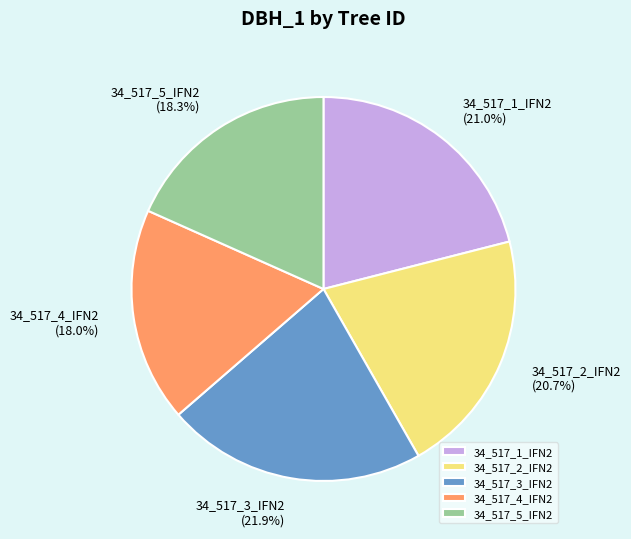

How much of the chart is everything except 34_517_4_IFN2?

82.0%